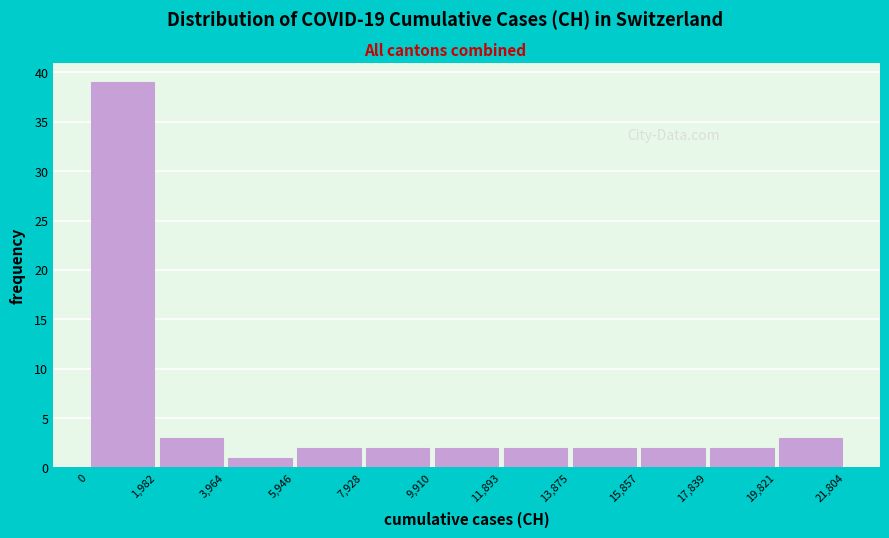

Reading left to right, transcribe this chart: for each bar, give the range it covers on the x-axis and its height. The values are not printed on the chart, so give them approximately, as read against the axis.

0 to 1,982: 39
1,982 to 3,964: 3
3,964 to 5,946: 1
5,946 to 7,928: 2
7,928 to 9,910: 2
9,910 to 11,893: 2
11,893 to 13,875: 2
13,875 to 15,857: 2
15,857 to 17,839: 2
17,839 to 19,821: 2
19,821 to 21,804: 3